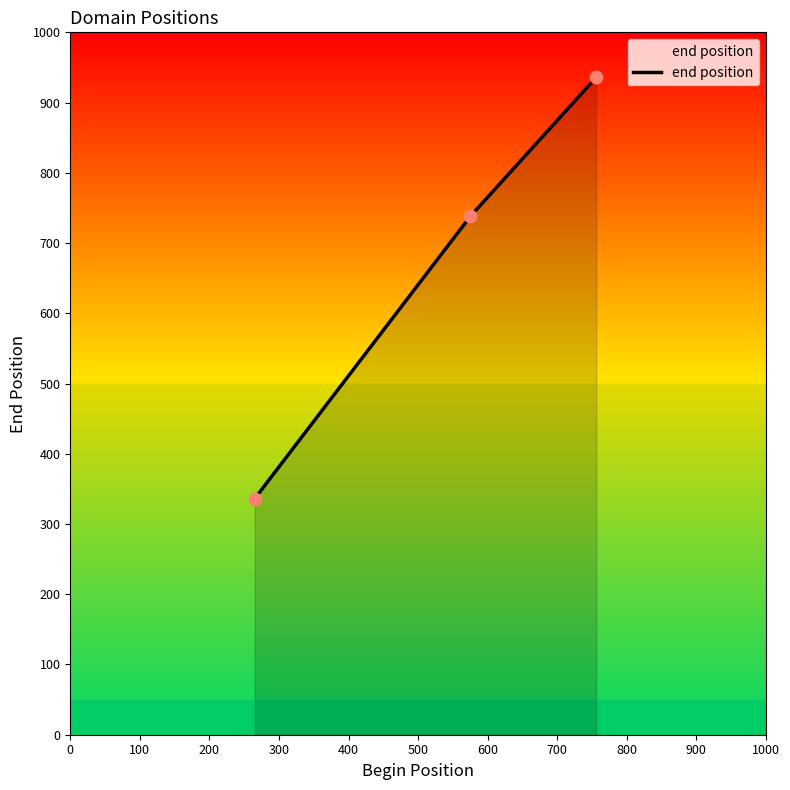

What is the sum of all values?

2010